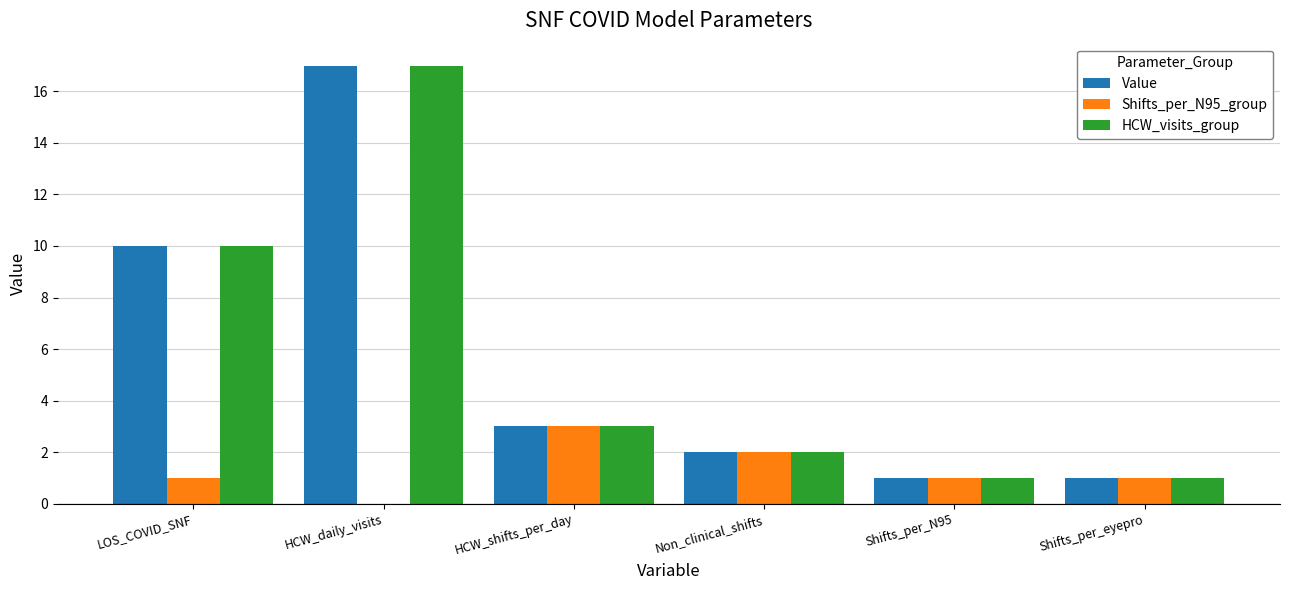

What is the difference between the Shifts_per_N95_group values at Shifts_per_N95 and HCW_shifts_per_day?

2